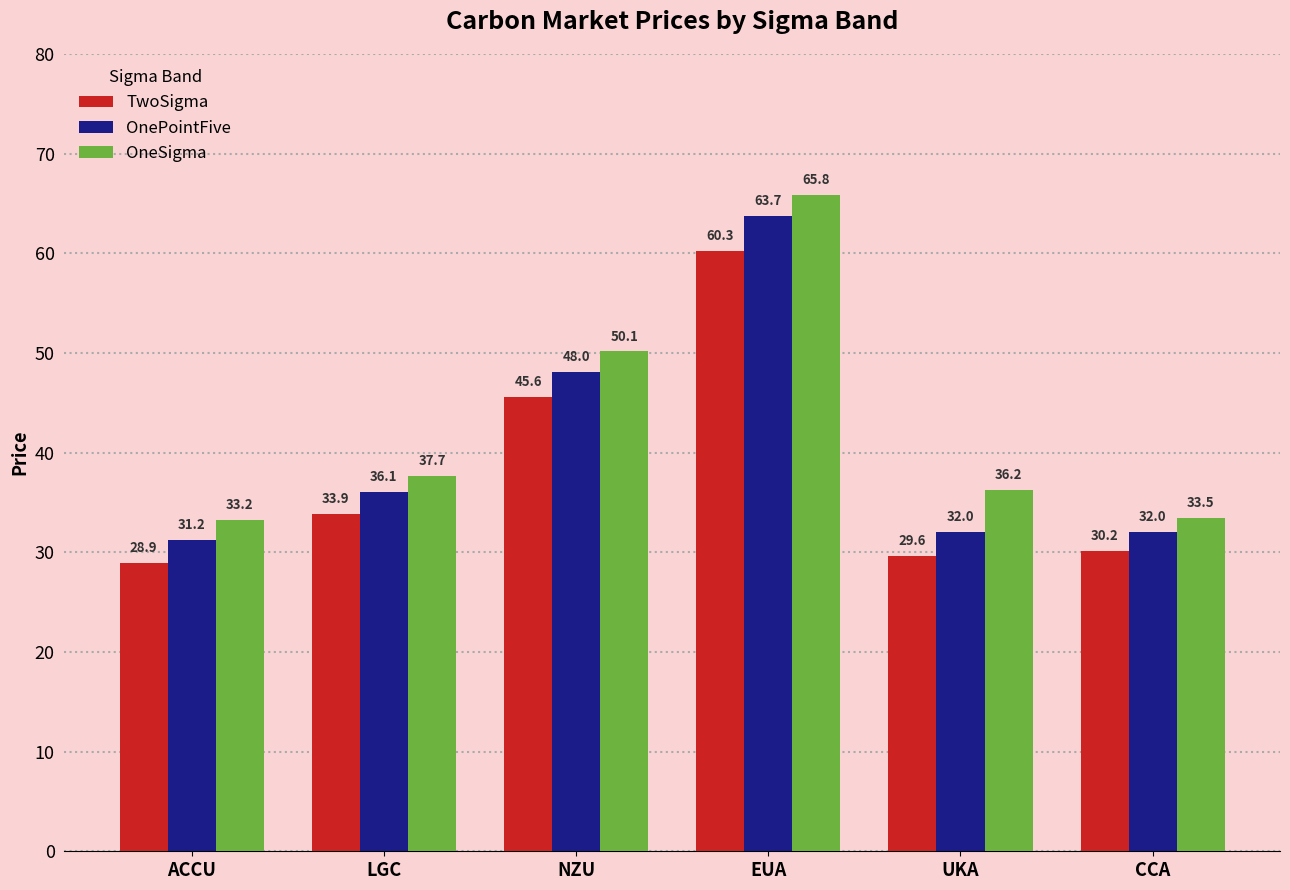

What is the difference between the second highest and second lowest values in the OneSigma series?

16.7